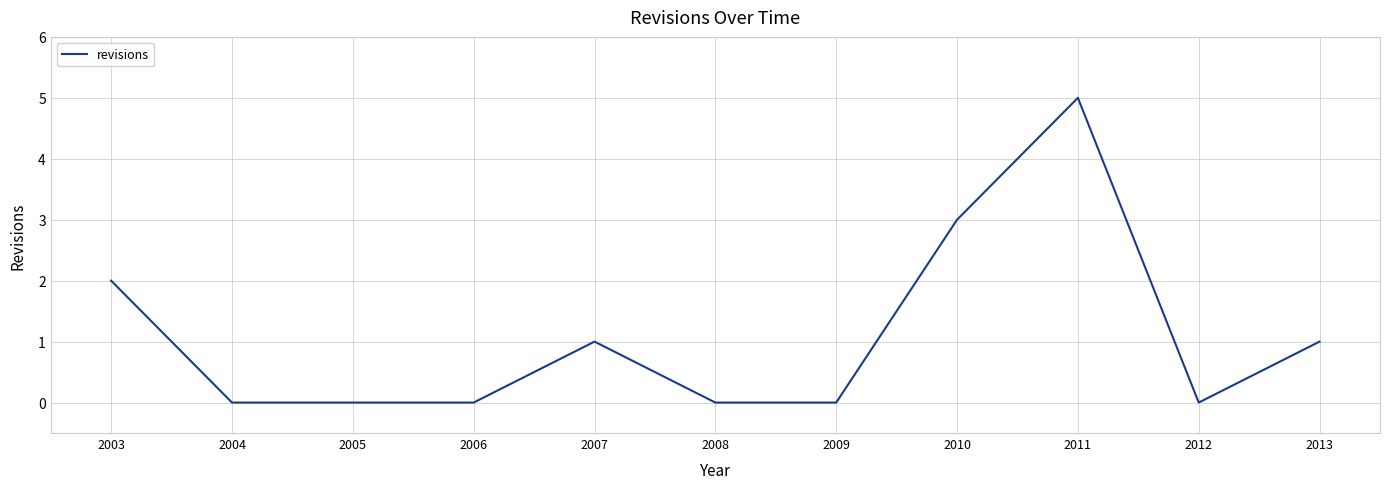

True or false: the data has more than 1 interior local peaks.

True